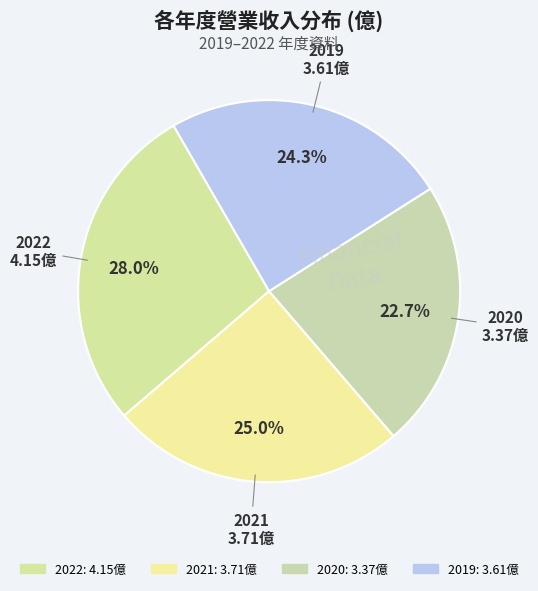

Which slice is the smallest?

2020